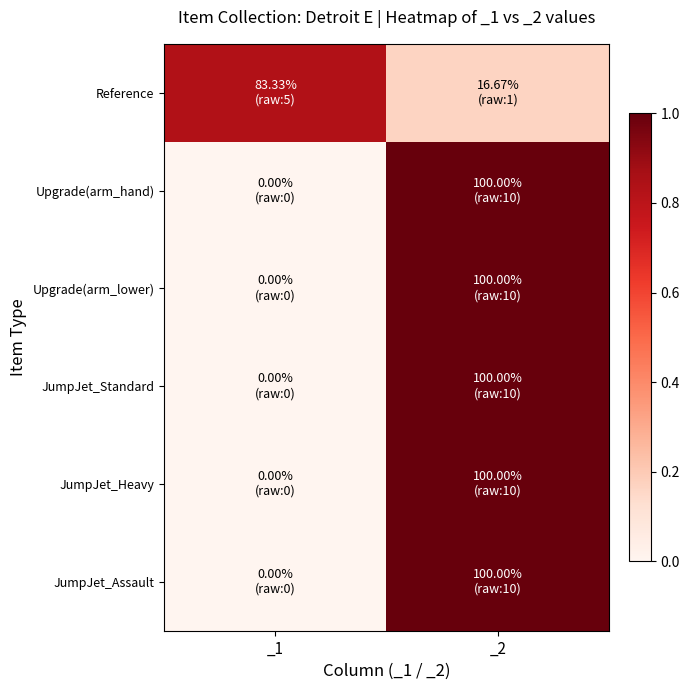

Reading left to right, extract all data points from this chart.

Reference: _1=0.8	_2=0.2
Upgrade(arm_hand): _1=0.0	_2=1.0
Upgrade(arm_lower): _1=0.0	_2=1.0
JumpJet_Standard: _1=0.0	_2=1.0
JumpJet_Heavy: _1=0.0	_2=1.0
JumpJet_Assault: _1=0.0	_2=1.0